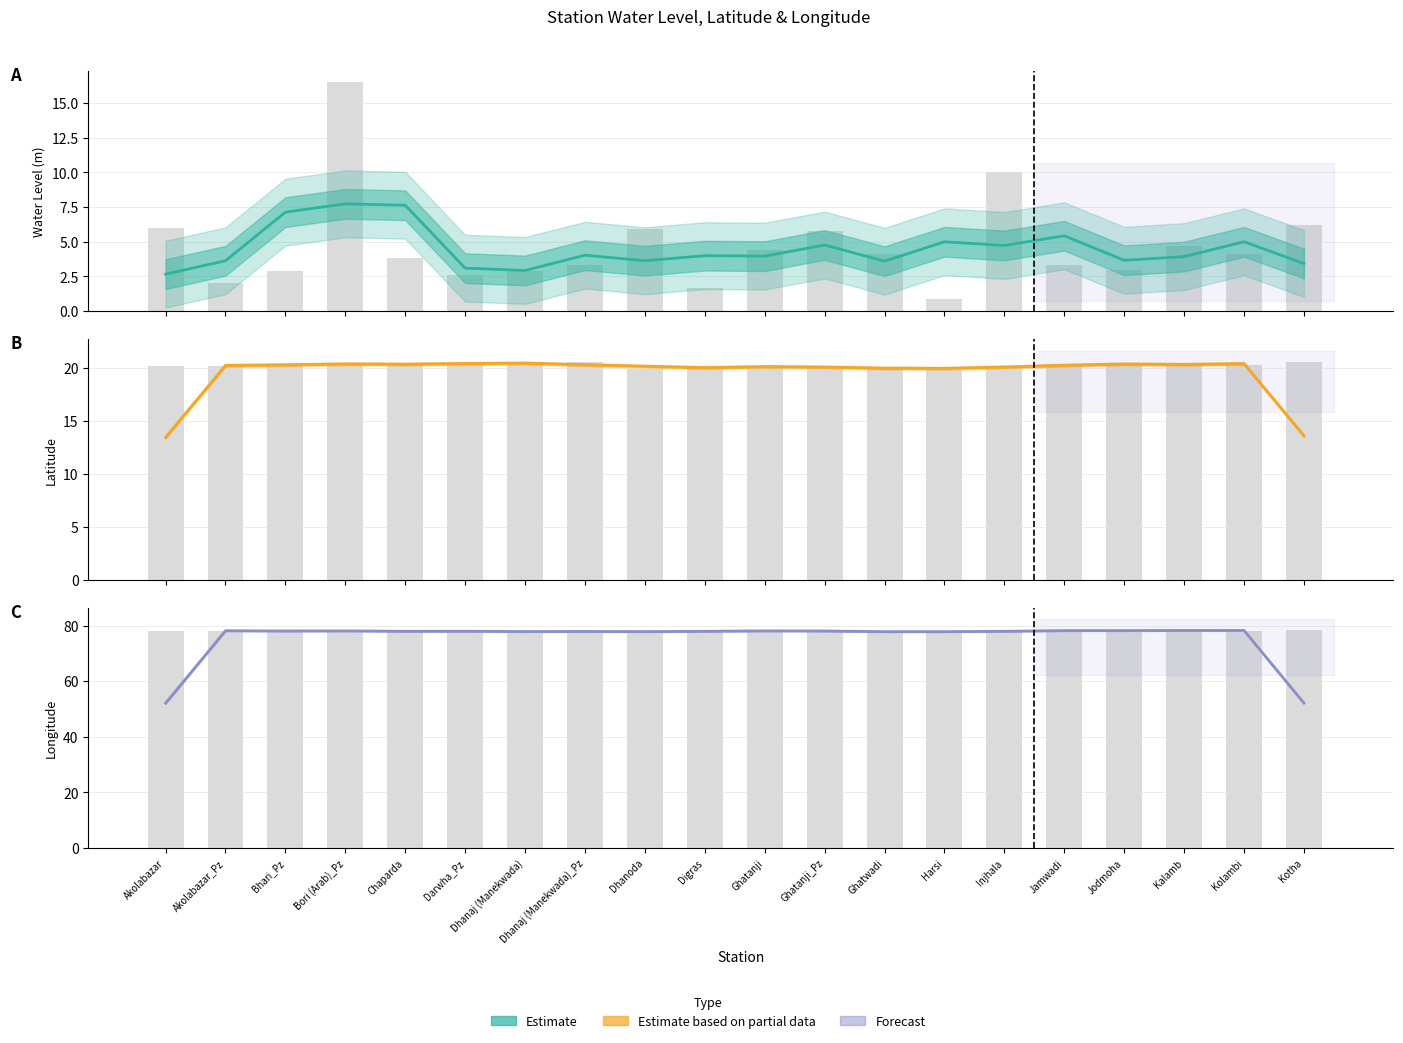

What is the maximum value shown in the chart?

78.3